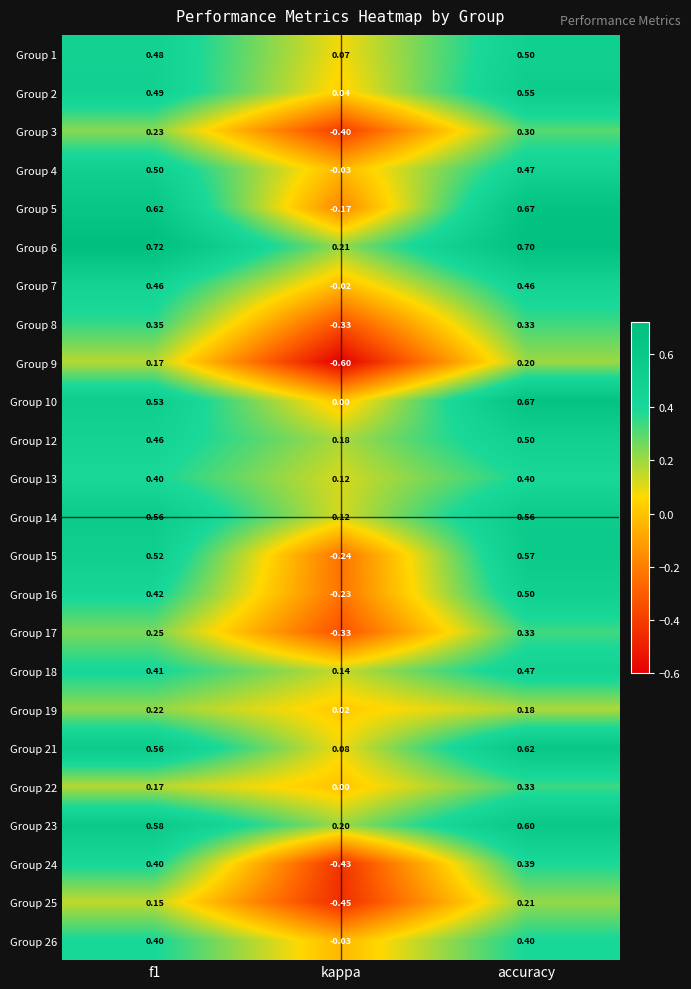

At which category is the sum across all series the highest?

accuracy